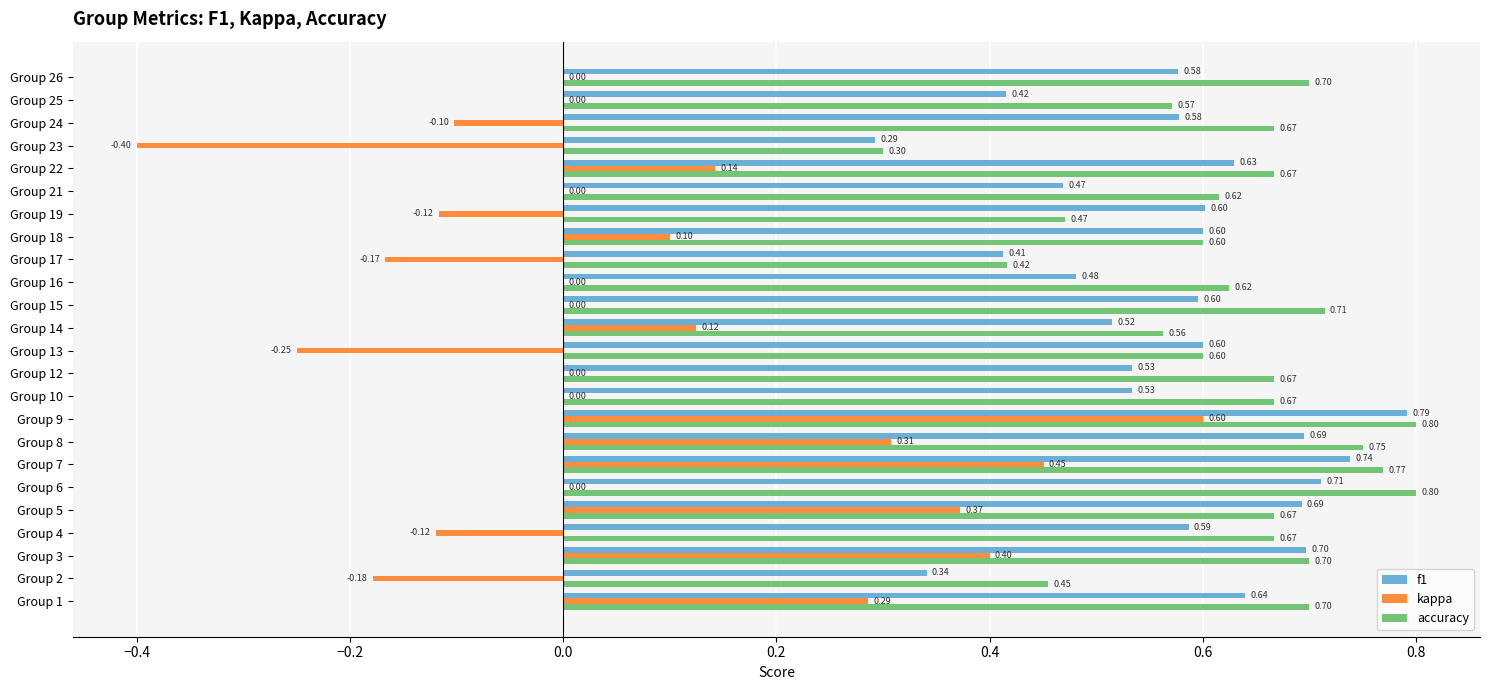

Which series has the largest total across all categories?

accuracy